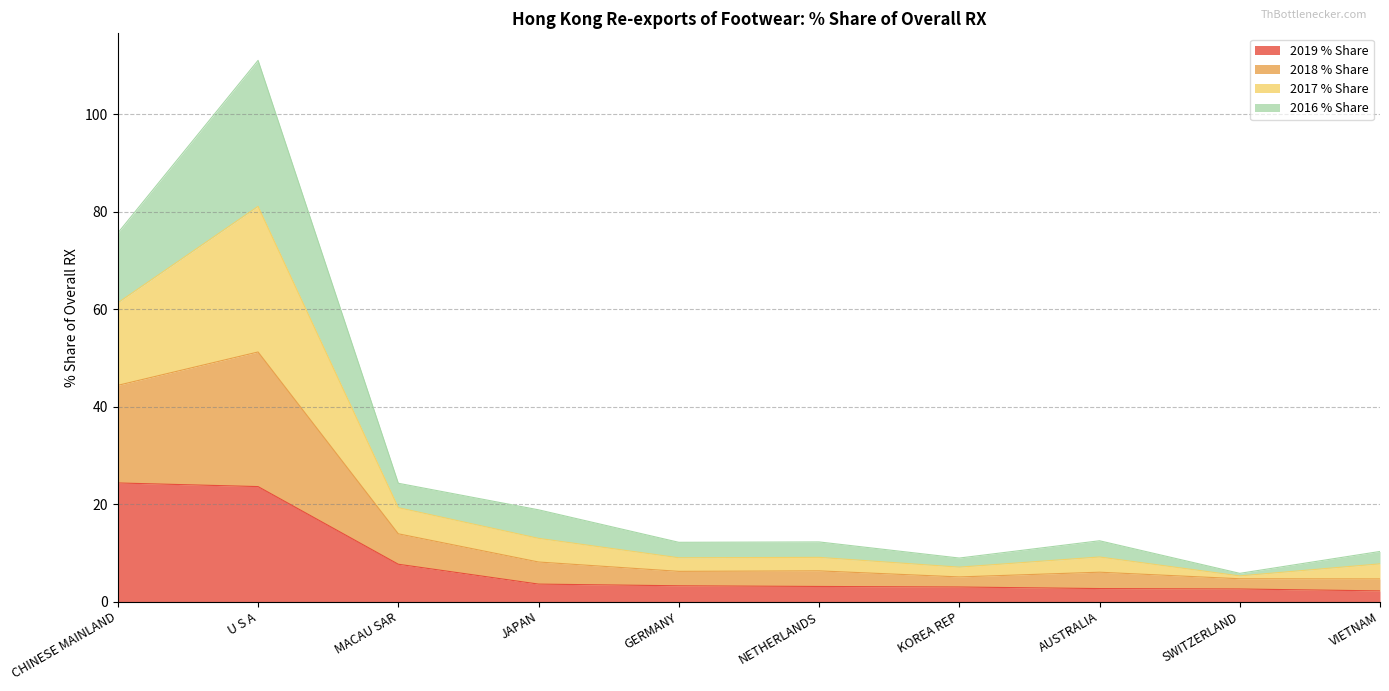

What is the lowest value of the 2019 % Share series?

2.2